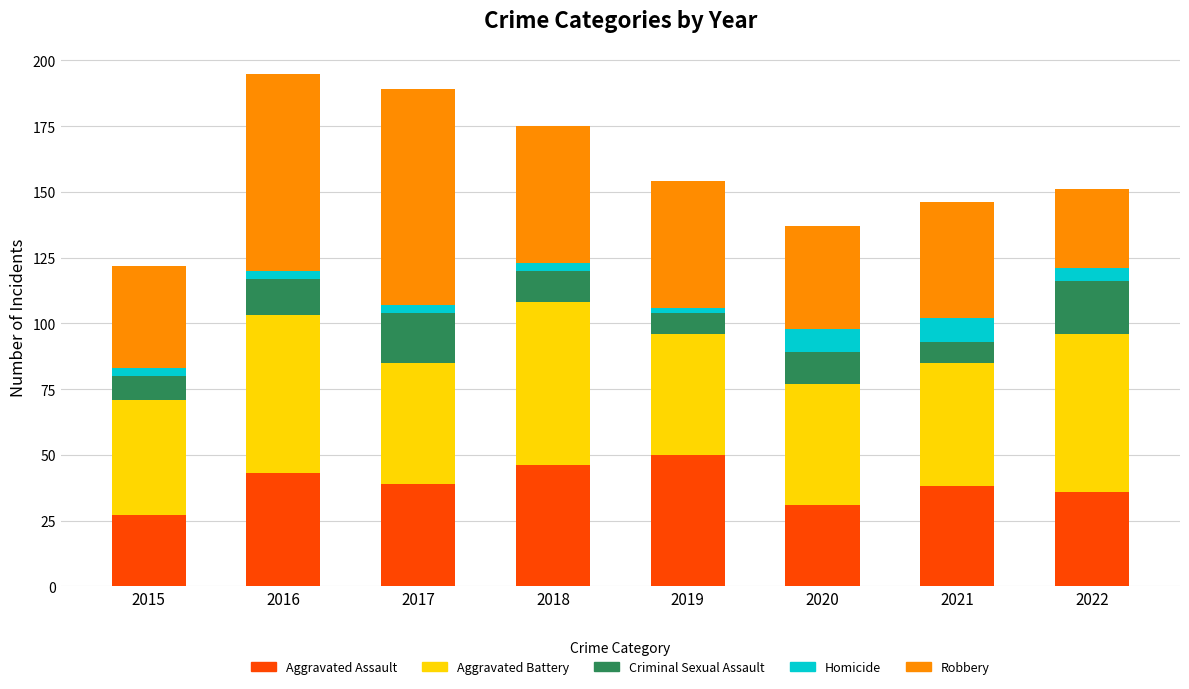

What is the highest value of the Aggravated Assault series?

50